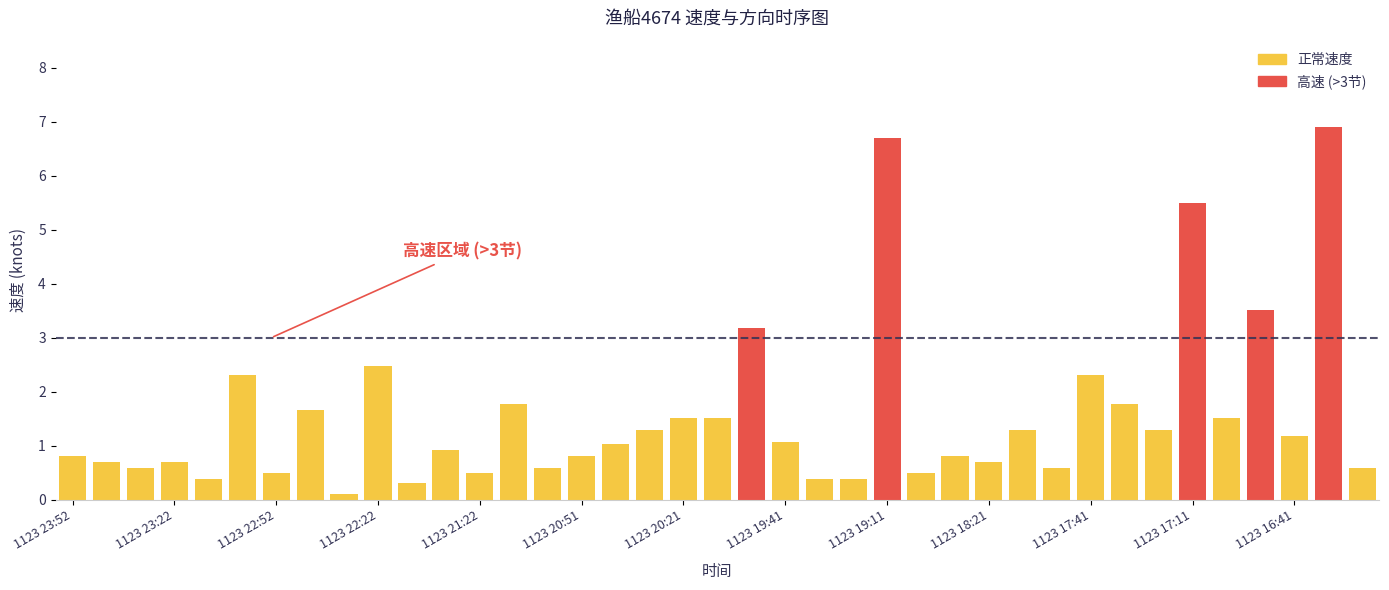

What is the greatest value displayed?

6.9